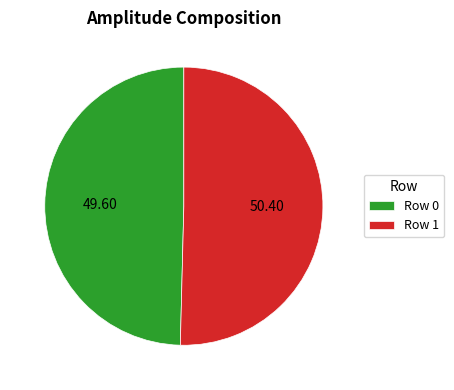

How many slices are in this pie chart?

2